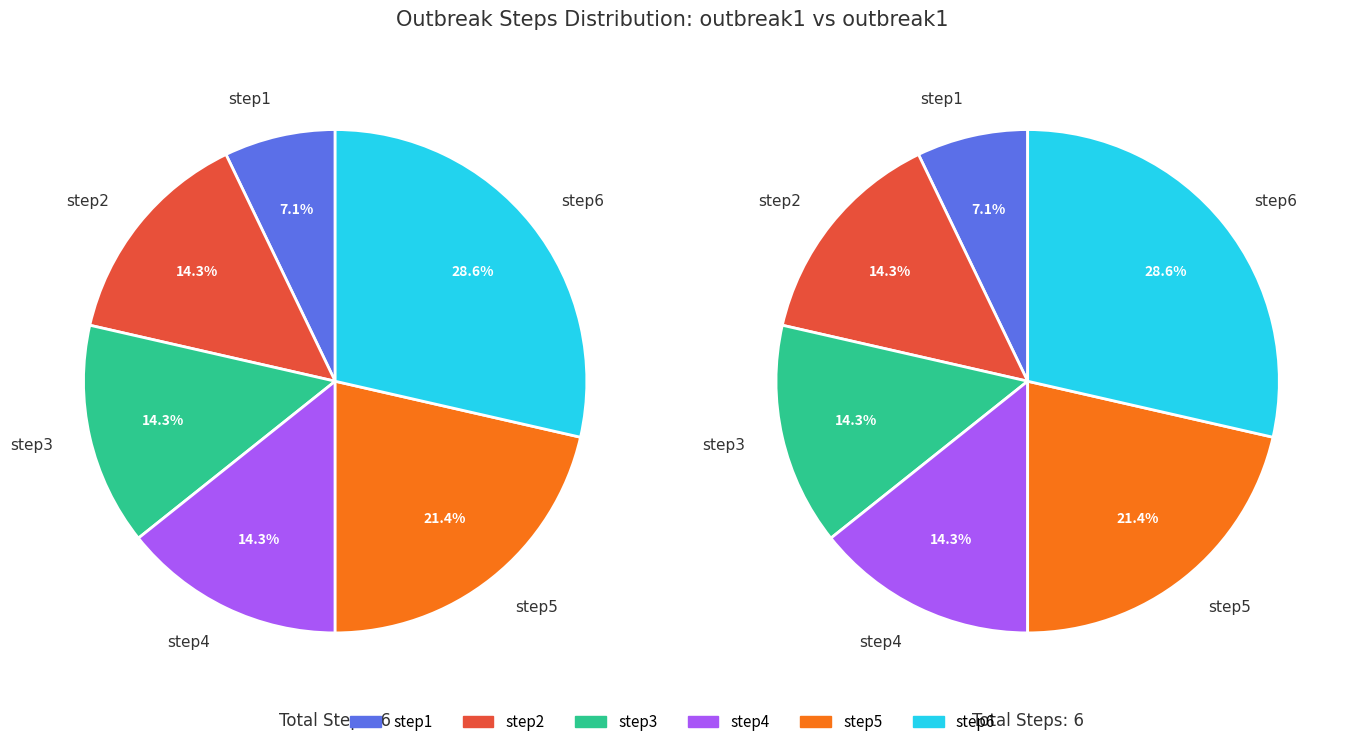

What percentage is NOT represented by step1?

92.9%